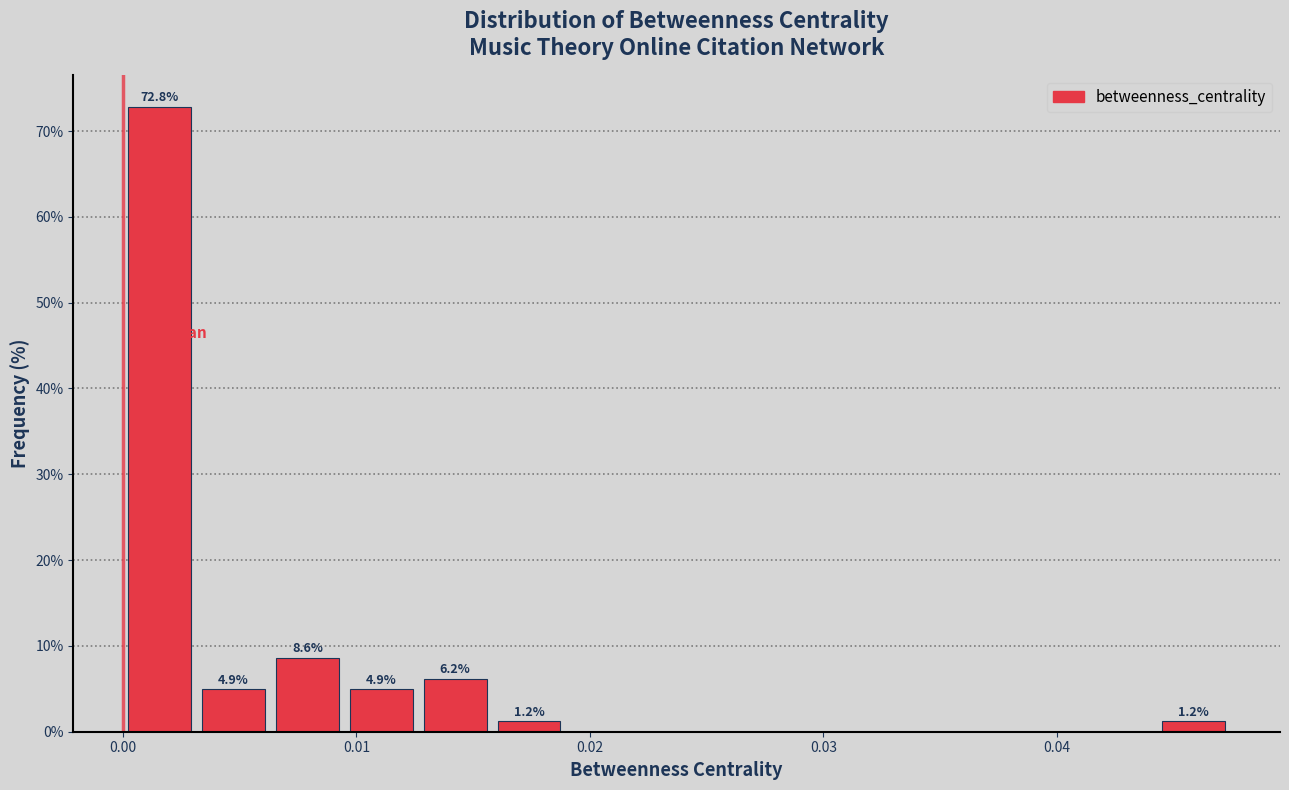

Around what value on the x-axis is the tallest bar? Give the approximate position of its centre, as read against the axis.

0.002